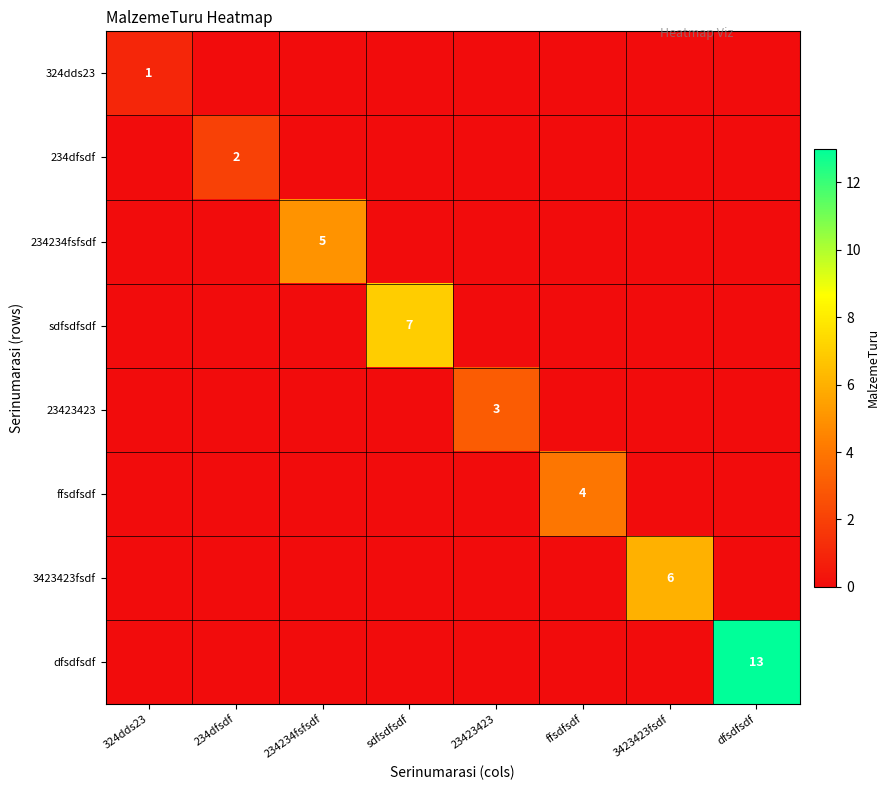

True or false: 23423423 has a value of 1 at 23423423.

False